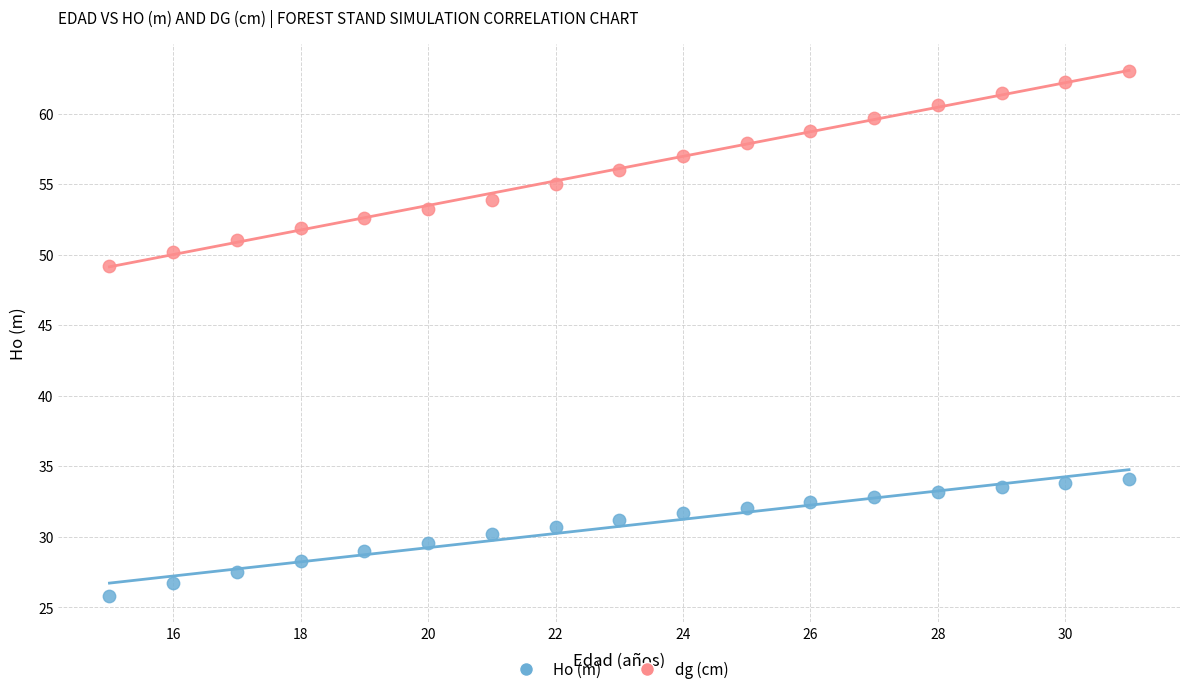

Across all series, what Y value is closest to 44?

49.2